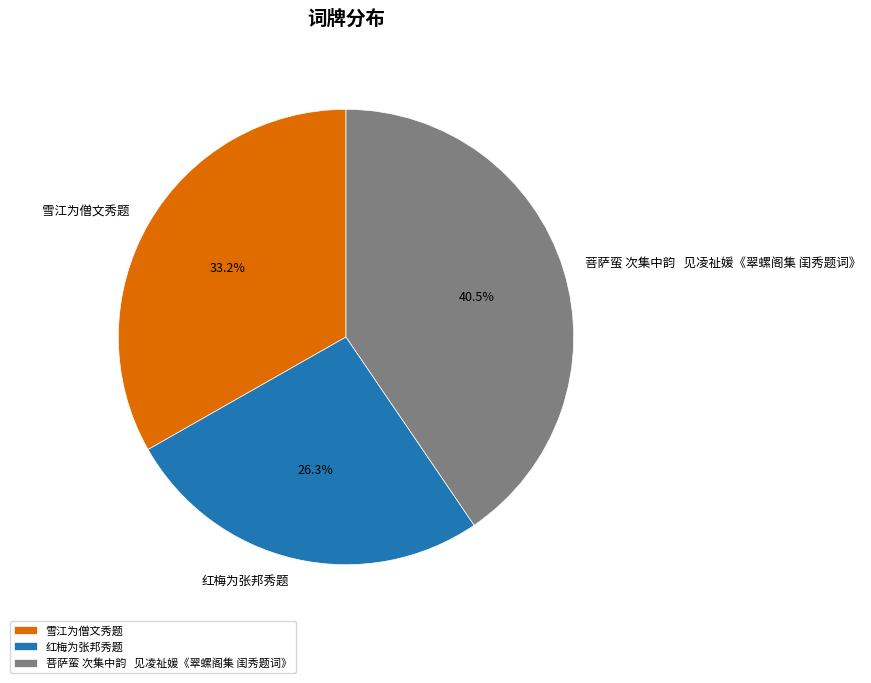

Which has a higher value, 红梅为张邦秀题 or 菩萨蛮 次集中韵 见凌祉媛《翠螺阁集 闺秀题词》?

菩萨蛮 次集中韵 见凌祉媛《翠螺阁集 闺秀题词》